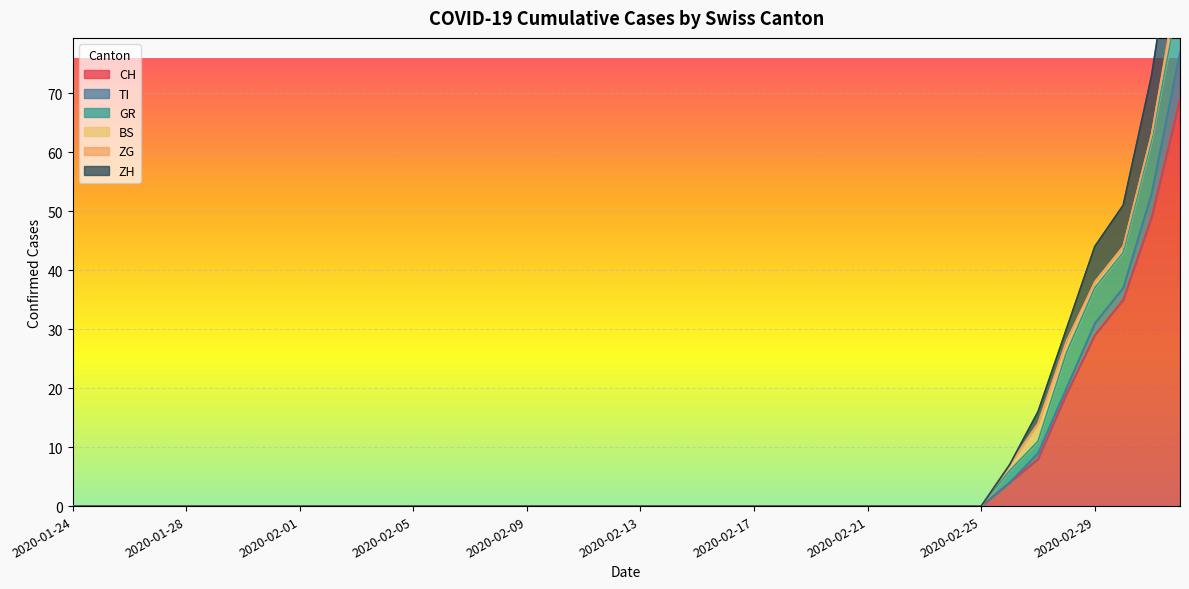

How many values in the GR series exceed 0?

7